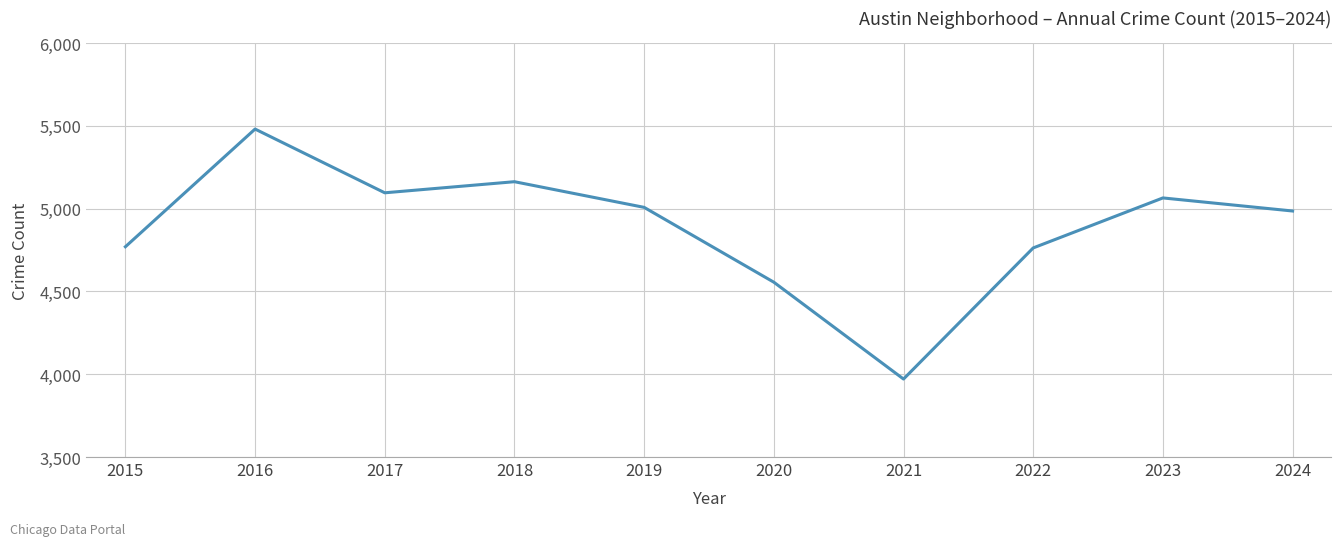

What is the change in value from 2016 to 2023?

-416